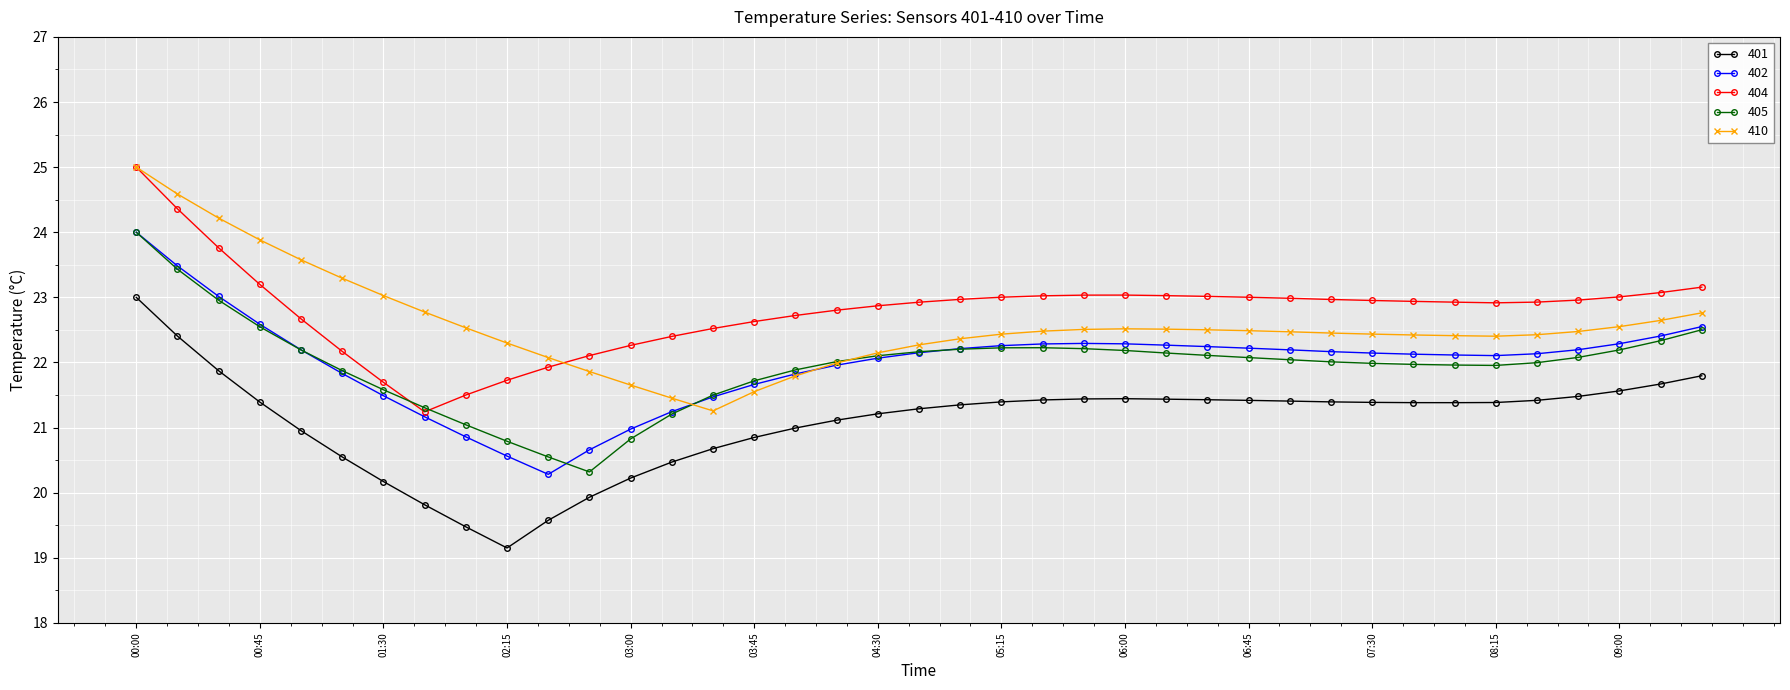

True or false: 402 has more than 0 points higher than both neighbors.

True